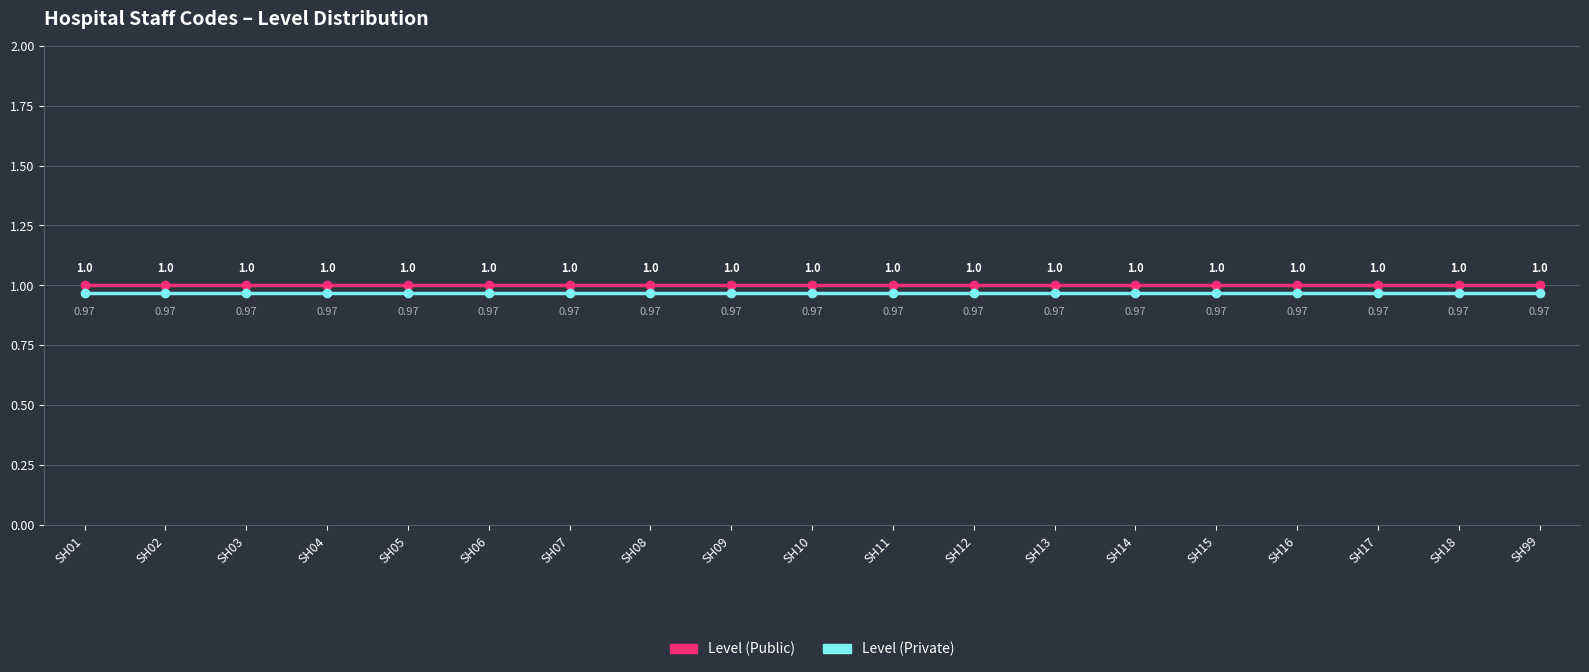

Does the chart display data point markers on the line(s)?

Yes